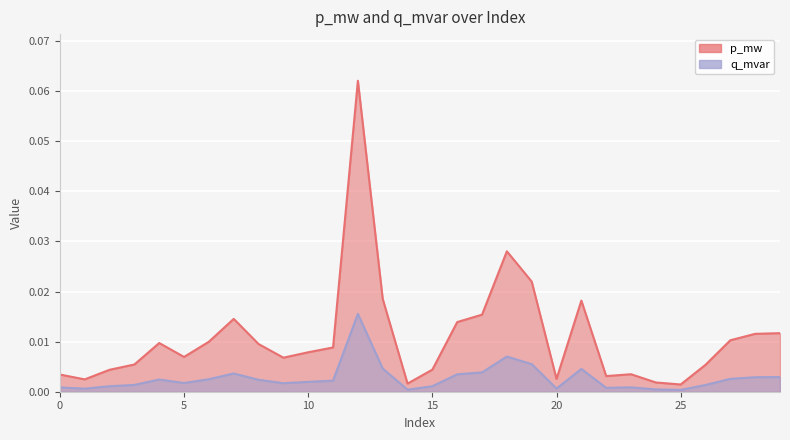

True or false: p_mw has a value of 0.0 at 9.

True